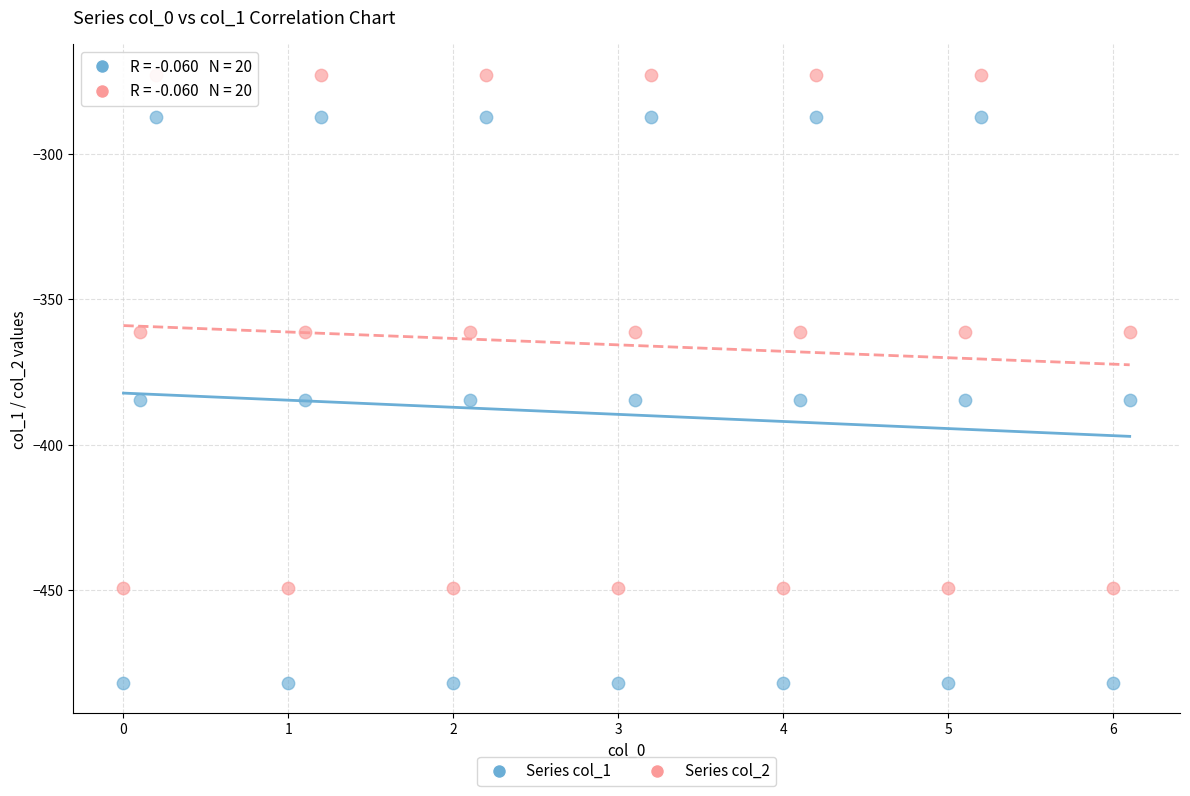

Which series has the largest Y range (max minus min)?

Series col_1